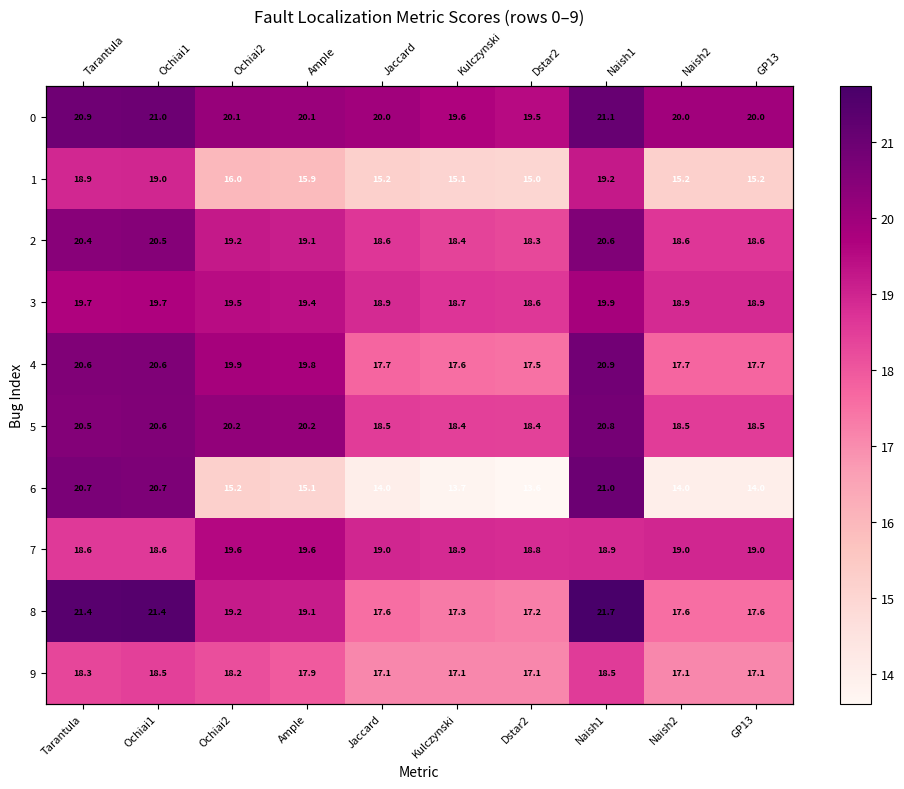

Is it true that 5 equals 20.8 at Naish1?

True